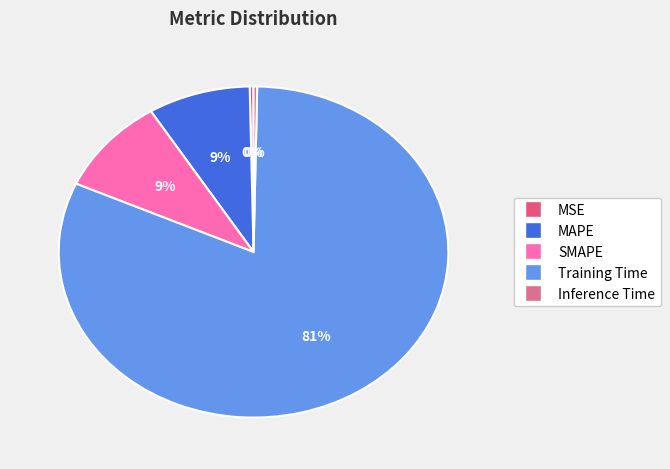

To the nearest percent, what is the combined percentage of SMAPE and Training Time?

91%